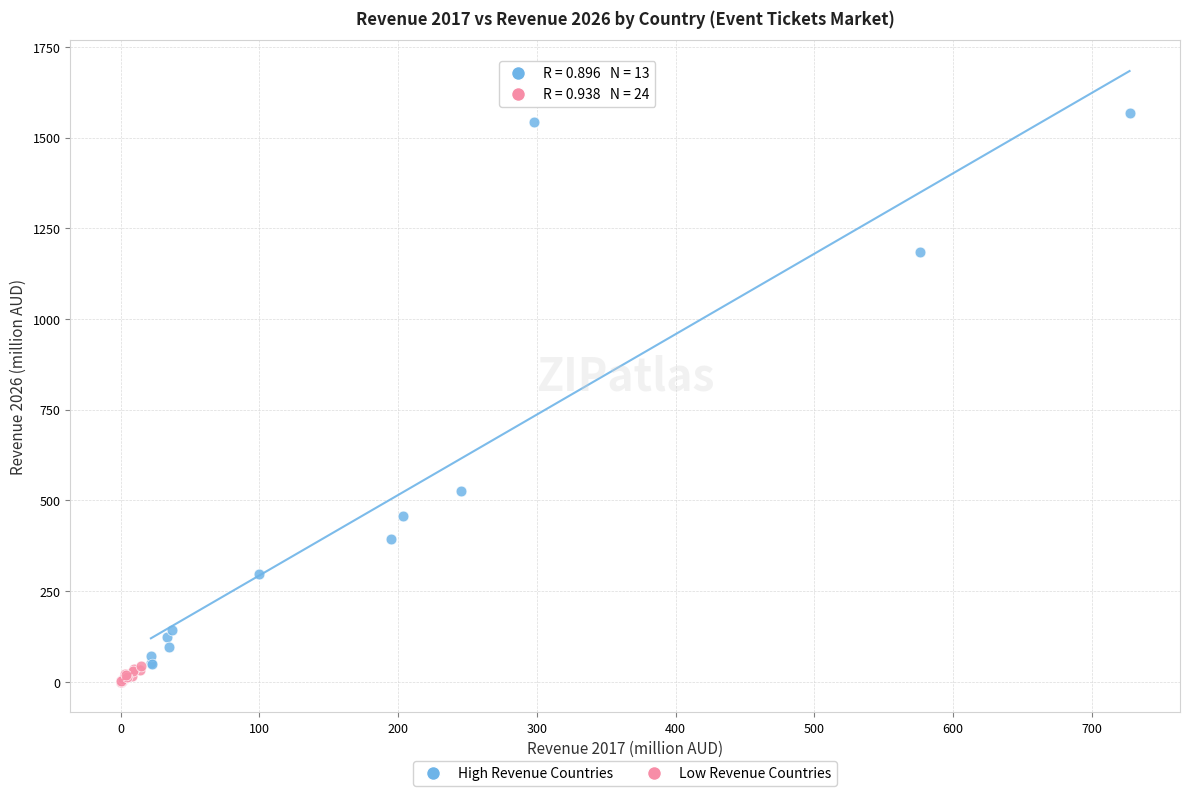

Which series contains the highest Y value?

High Revenue Countries